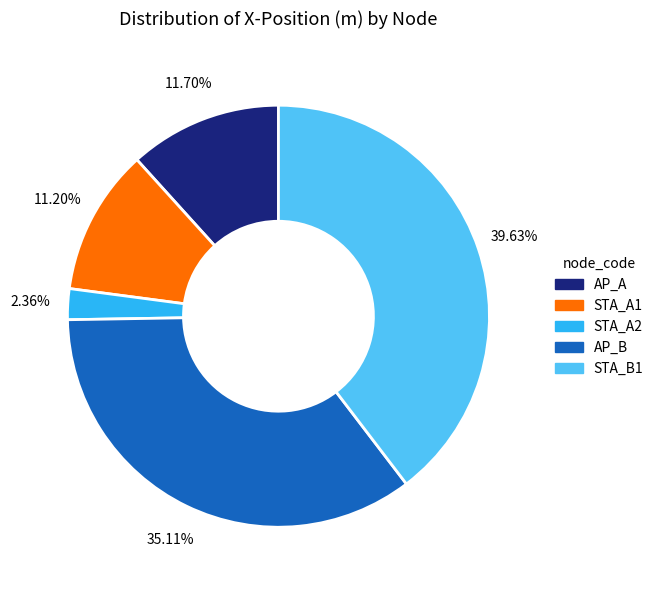

Which category has the biggest portion of the pie?

STA_B1